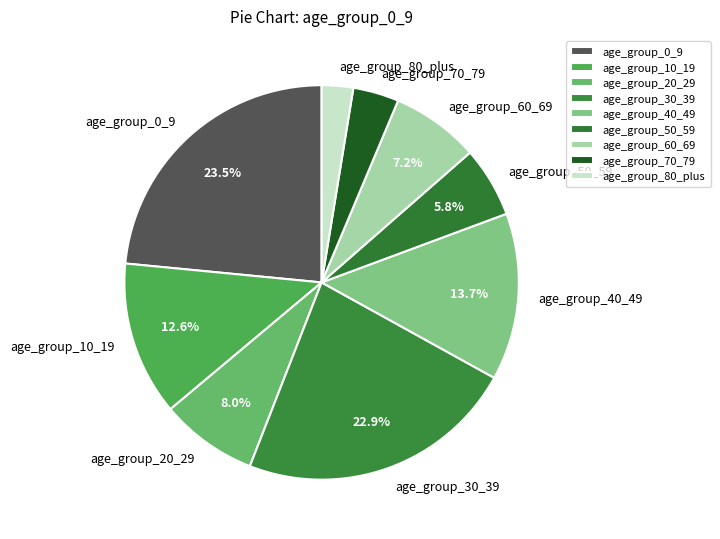

Which slice is the largest?

age_group_0_9